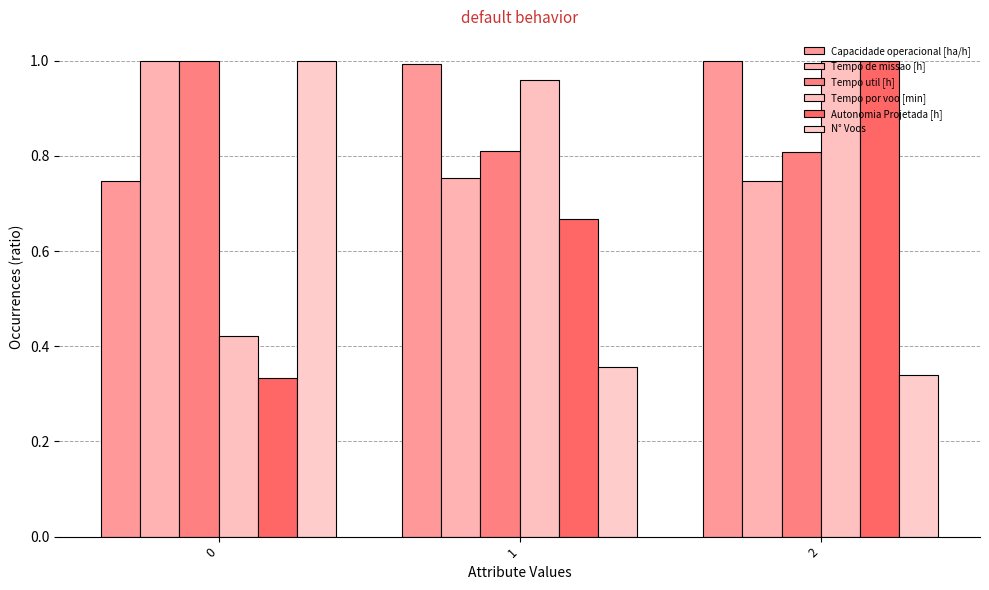

Are the bars grouped side by side (vs. stacked)?

Yes